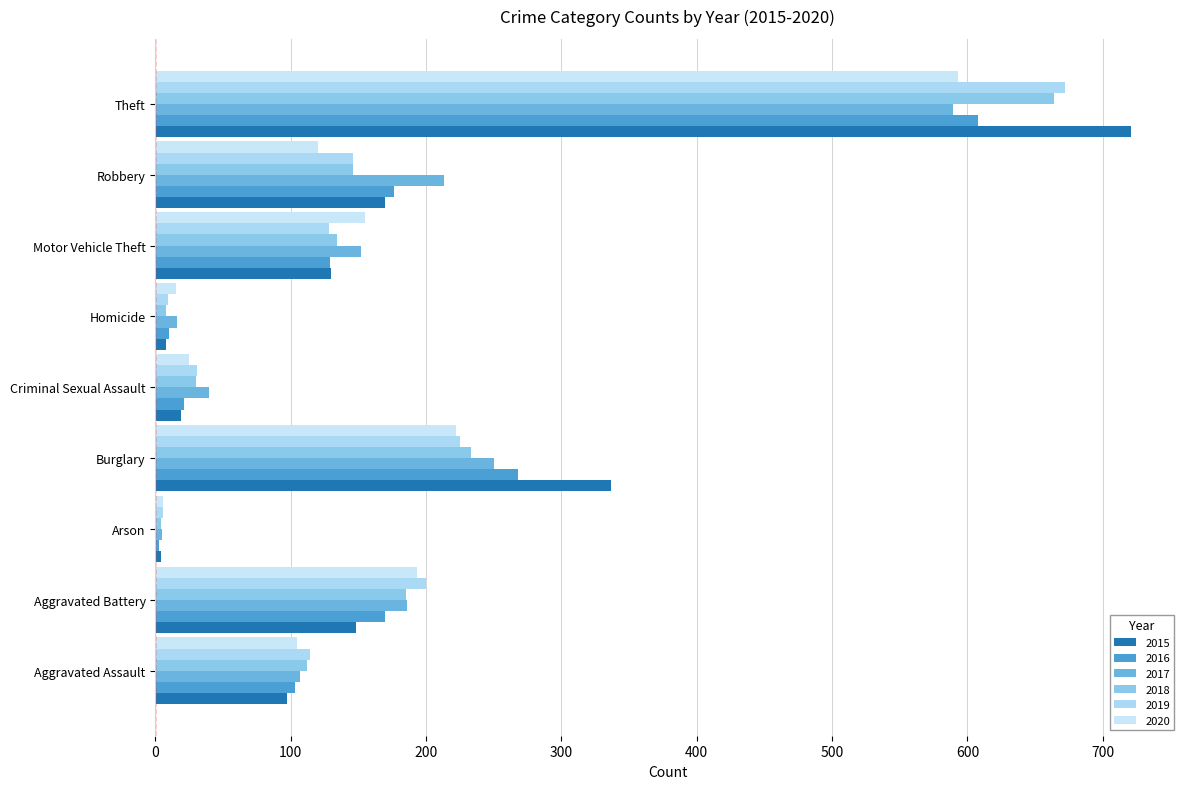

Rank the categories by 2020 value from lowest to highest.

Arson, Homicide, Criminal Sexual Assault, Aggravated Assault, Robbery, Motor Vehicle Theft, Aggravated Battery, Burglary, Theft